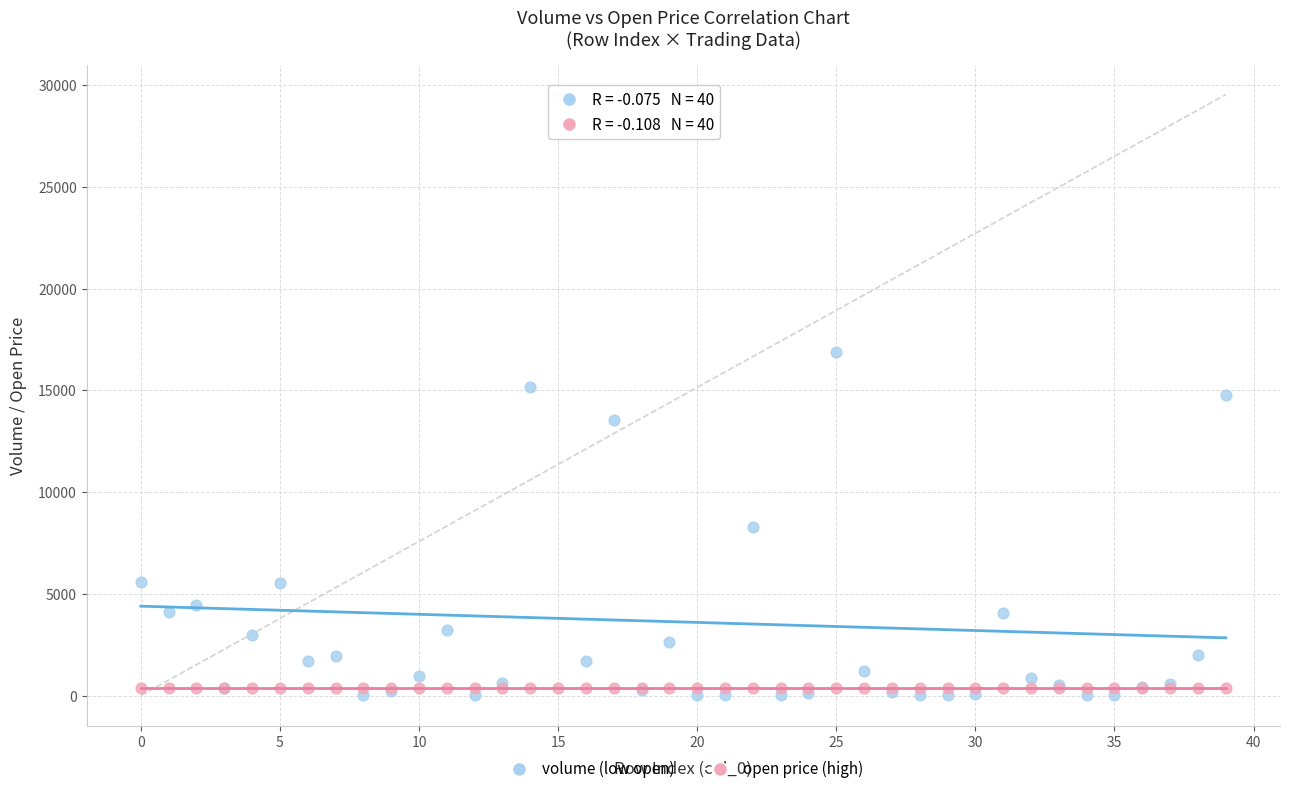

Which series has the widest spread of Y values?

volume (low open)